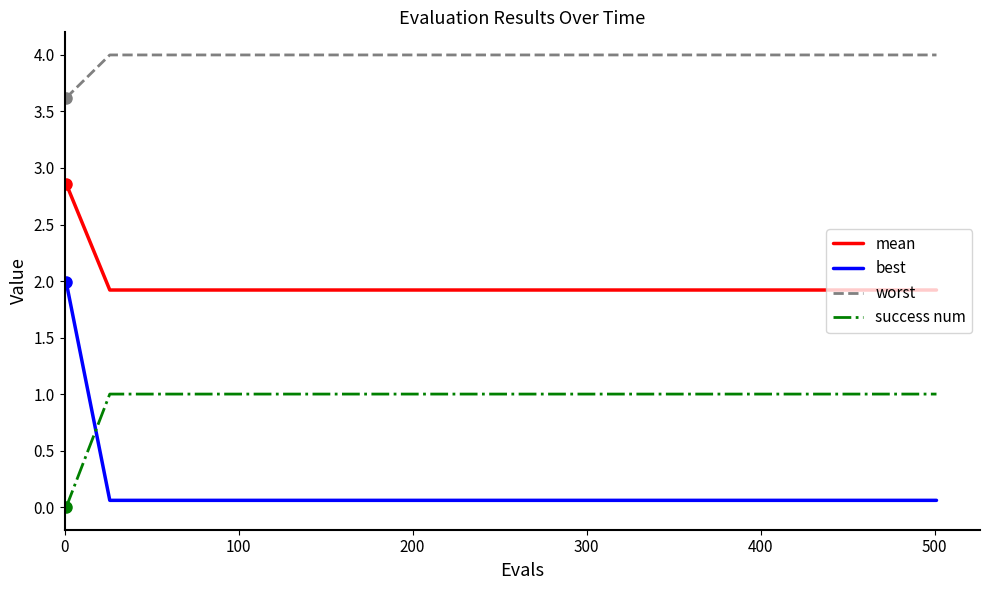

What is the highest value of the success num series?

1.0